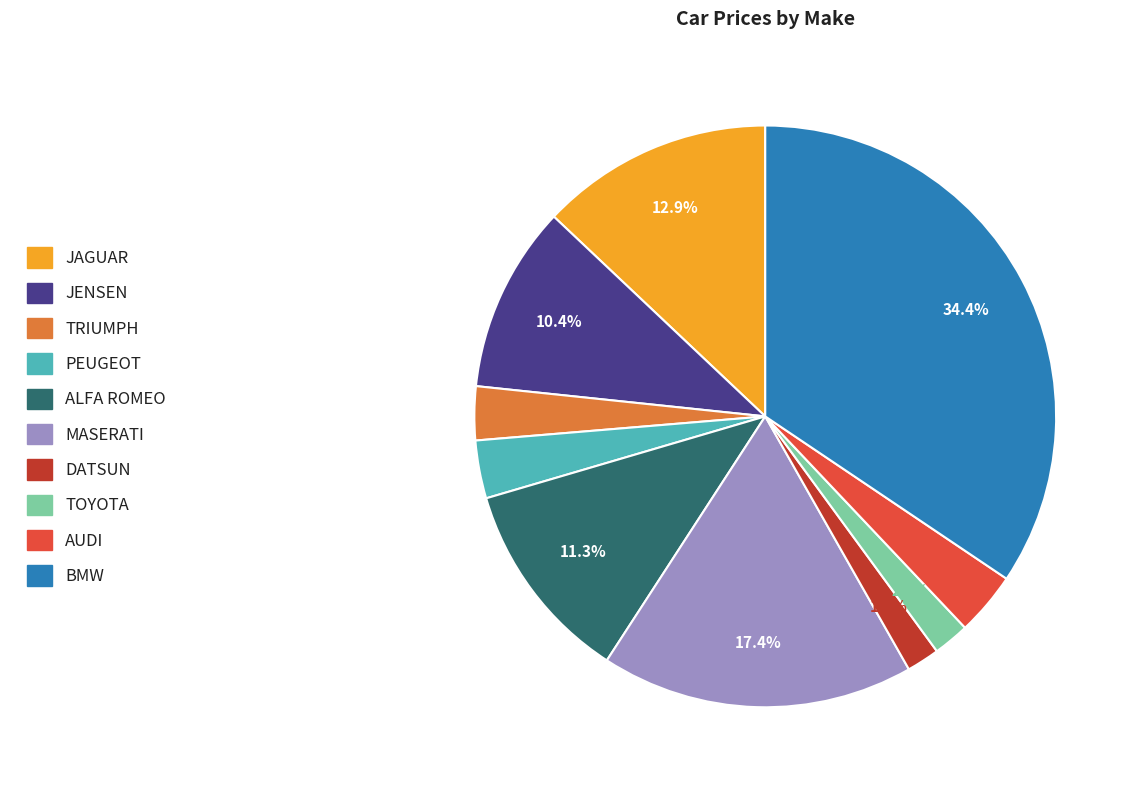

Which category has the biggest portion of the pie?

BMW